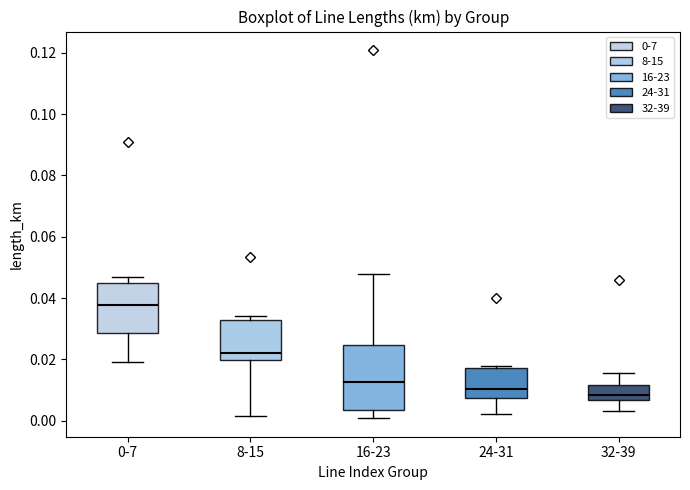

Which box's median line is the highest?

0-7